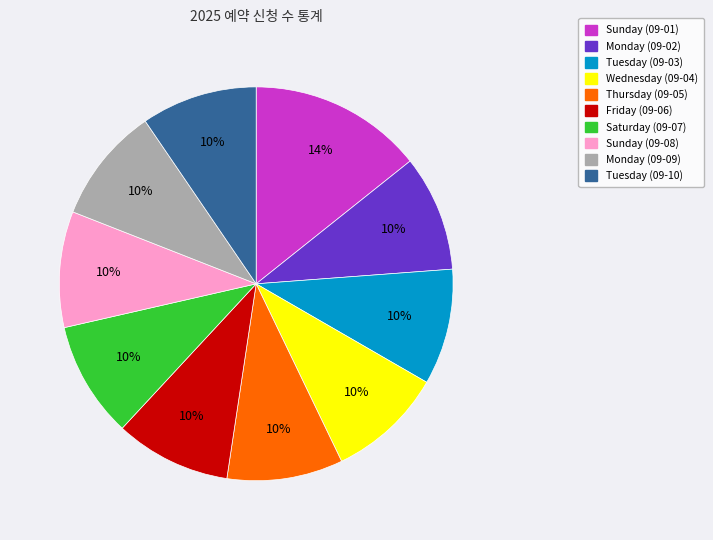

How many slices are in this pie chart?

10